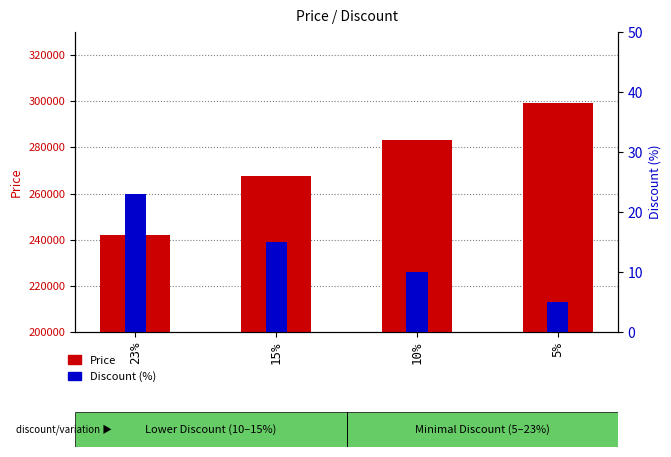

What is the smallest value displayed?

5